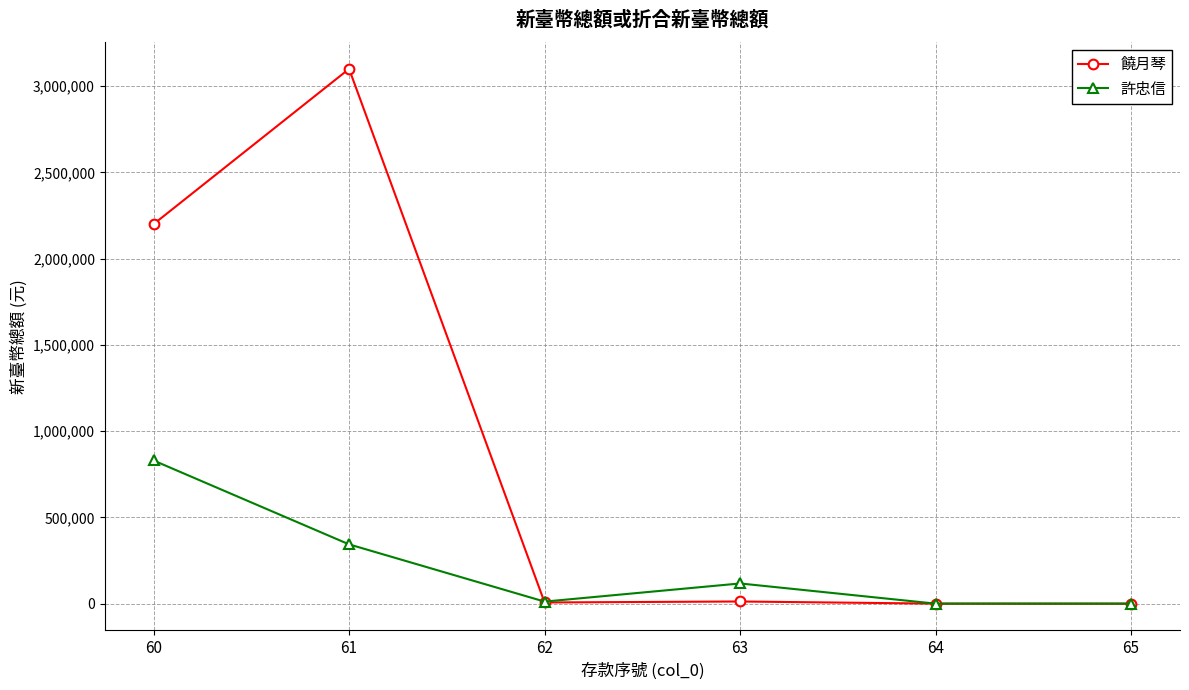

What is the sum of the 饒月琴 values at 60 and 63?

2212426